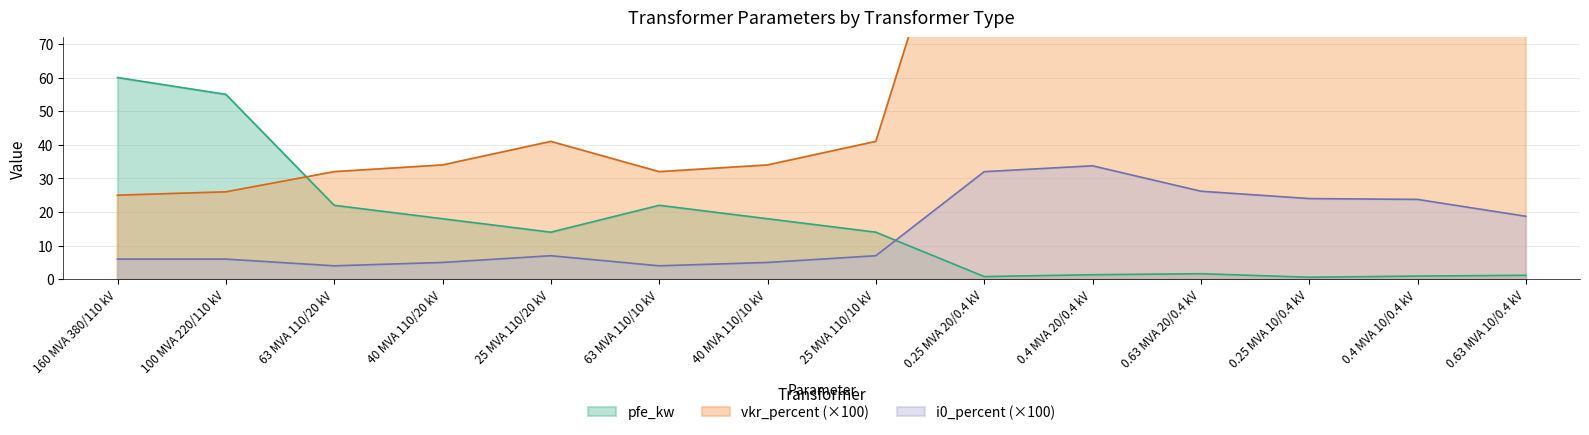

What is the label of the 2nd point from the right?

0.4 MVA 10/0.4 kV